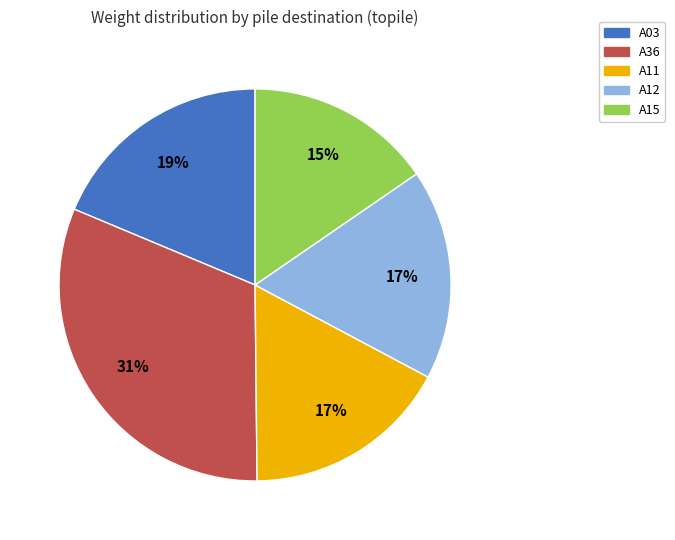

Is there any slice that represents more than half of the pie?

No